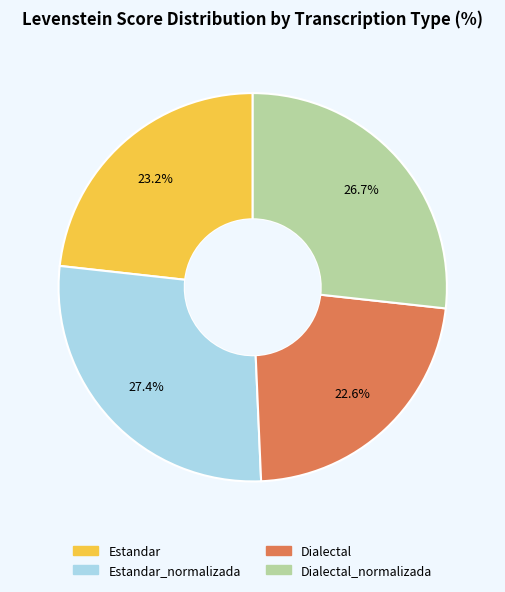

Count the number of slices in the pie.

4